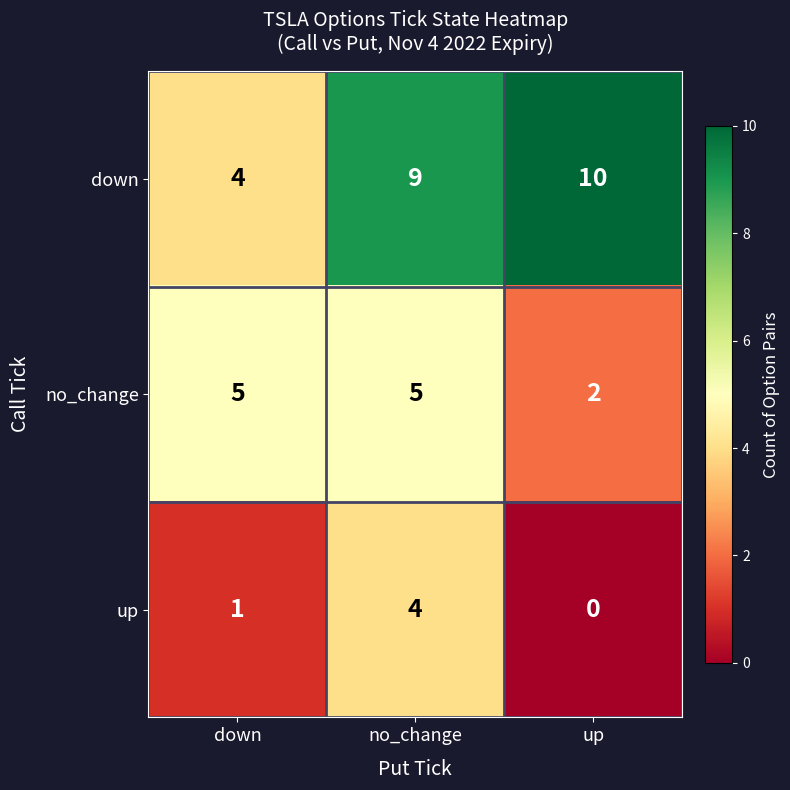

Reading right to left, transcribe all the data shown in this chart.

down: up=10	no_change=9	down=4
no_change: up=2	no_change=5	down=5
up: up=0	no_change=4	down=1